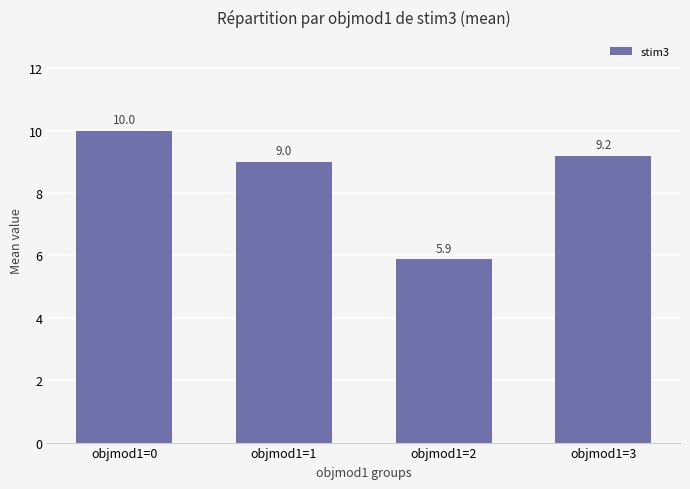

How many values are below 9?

1